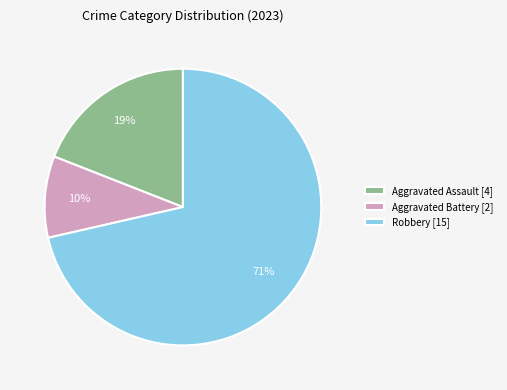

The Aggravated Assault [4] slice represents 19% of the pie. True or false?

True